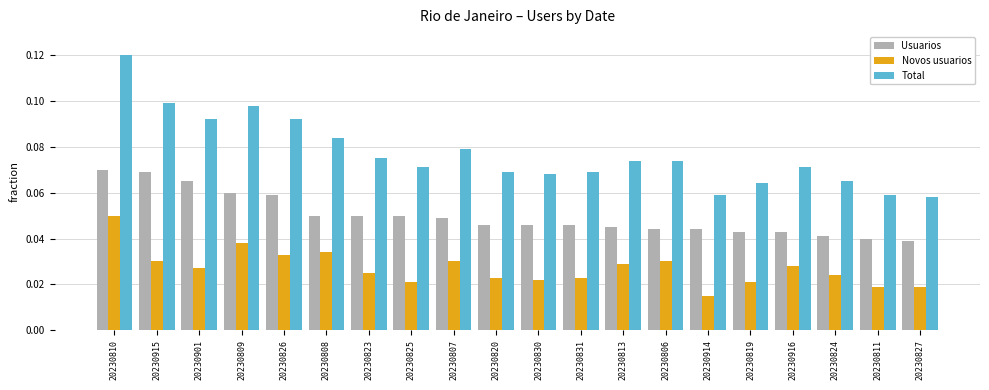

What are all the series names shown in the legend?

Usuarios, Novos usuarios, Total